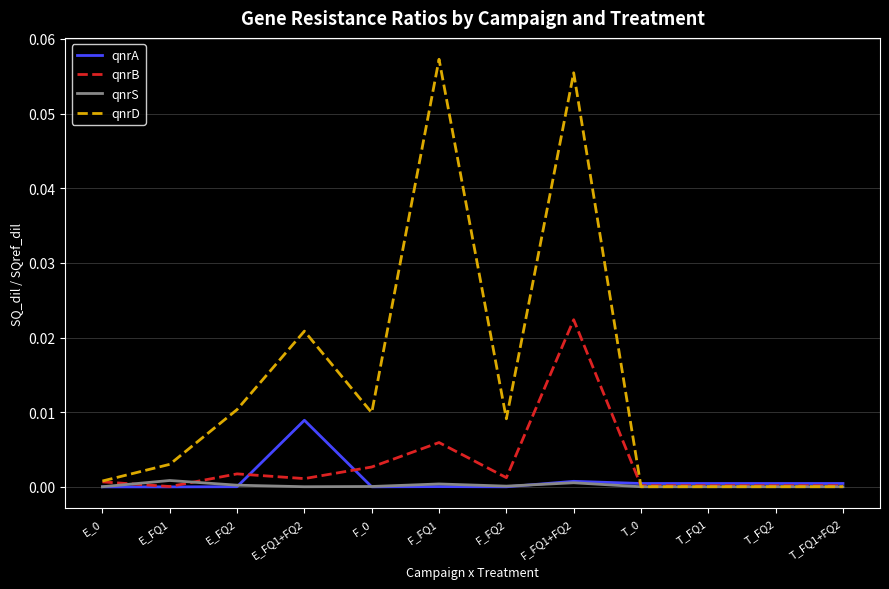

The qnrA series shows 0.0 at T_0. True or false?

True